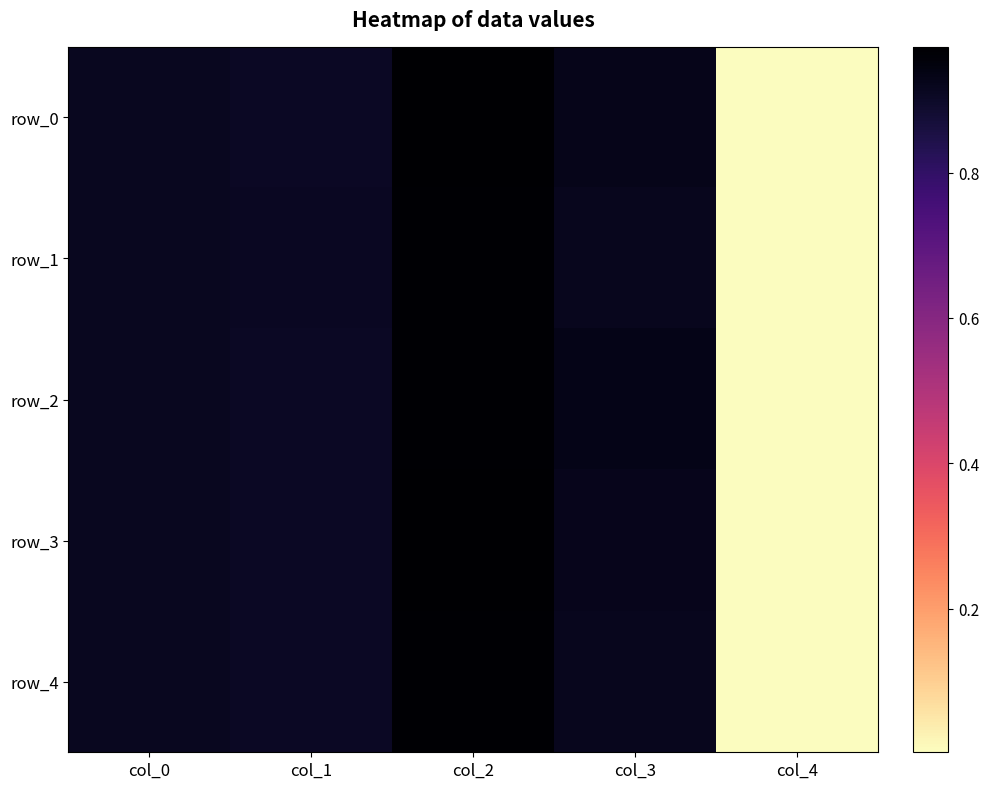

Is the value of row_0 at col_0 greater than the value of row_3 at col_2?

No